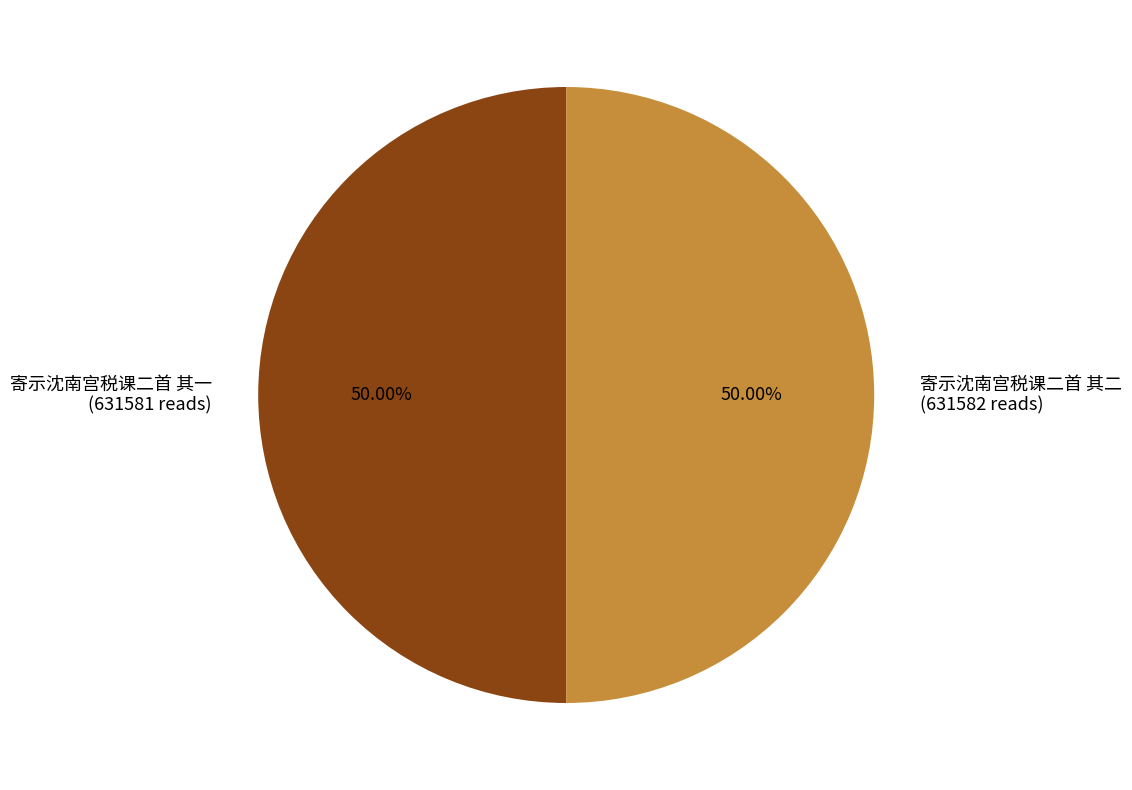

What is the ratio of the value at 寄示沈南宫税课二首 其一 (631581 reads) to the value at 寄示沈南宫税课二首 其二 (631582 reads)?

1.0